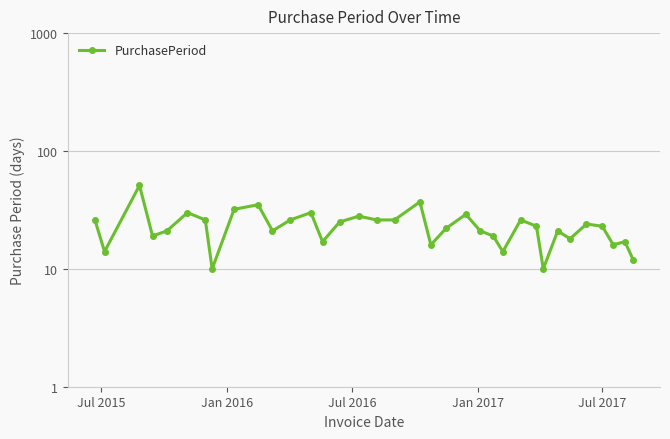

What is the sum of all values?

811